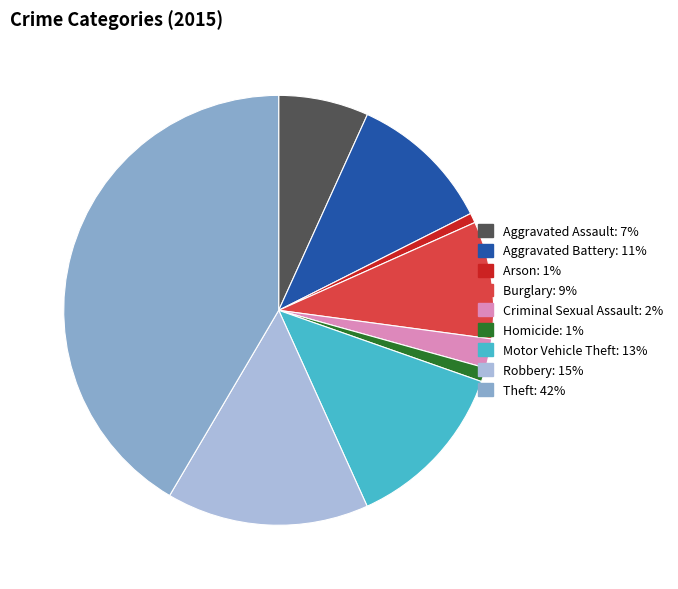

Does Criminal Sexual Assault account for over 50% of the chart?

No